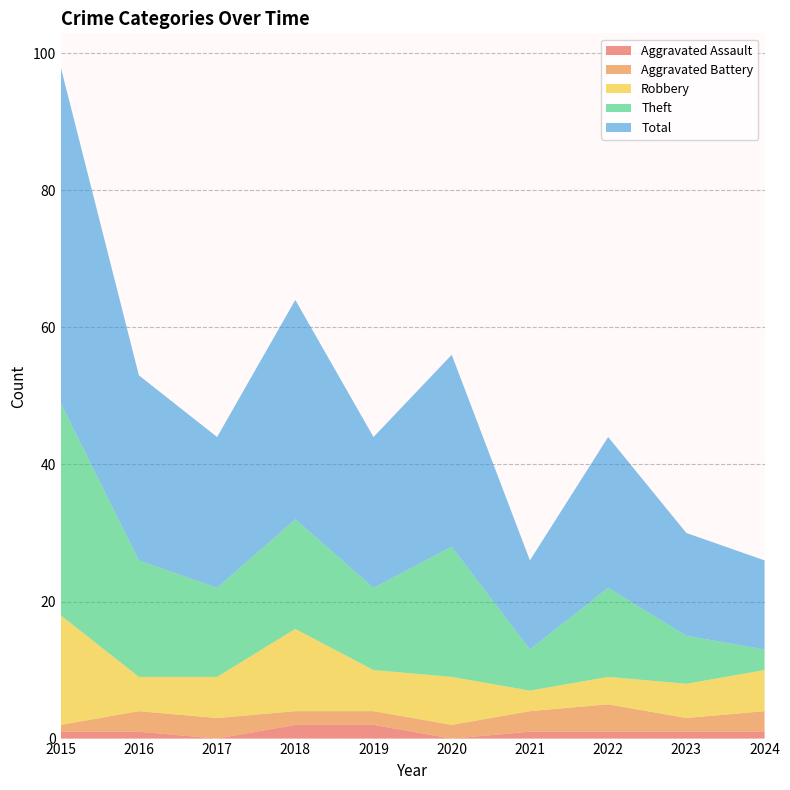

Reading right to left, transcribe all the data shown in this chart.

Aggravated Assault: 2024=1	2023=1	2022=1	2021=1	2020=0	2019=2	2018=2	2017=0	2016=1	2015=1
Aggravated Battery: 2024=3	2023=2	2022=4	2021=3	2020=2	2019=2	2018=2	2017=3	2016=3	2015=1
Robbery: 2024=6	2023=5	2022=4	2021=3	2020=7	2019=6	2018=12	2017=6	2016=5	2015=16
Theft: 2024=3	2023=7	2022=13	2021=6	2020=19	2019=12	2018=16	2017=13	2016=17	2015=31
Total: 2024=13	2023=15	2022=22	2021=13	2020=28	2019=22	2018=32	2017=22	2016=27	2015=49